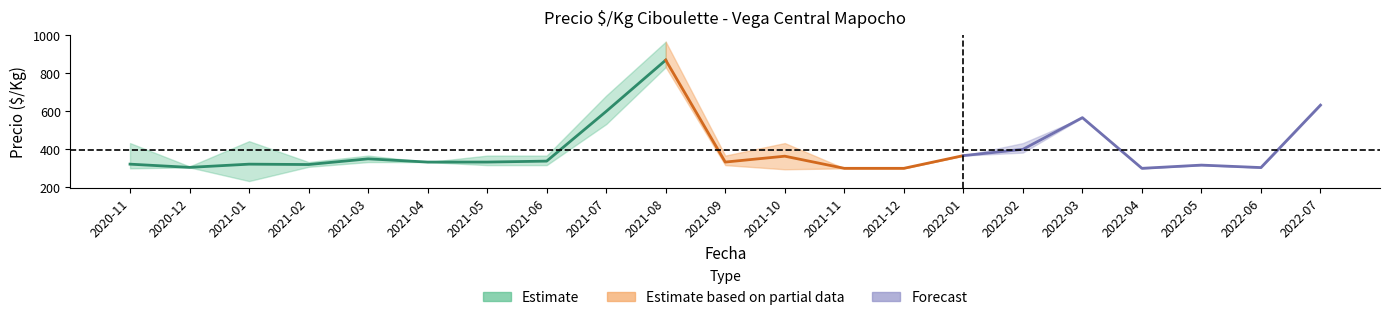

At which label does Precio_mid reach its minimum?

2021-11